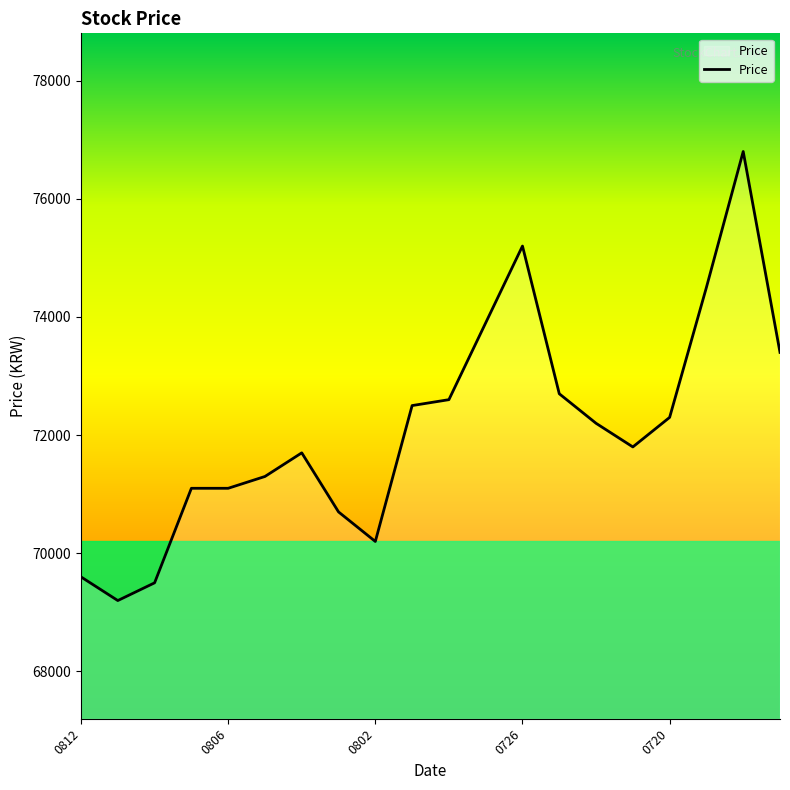

What is the difference between the maximum and minimum values?

7600